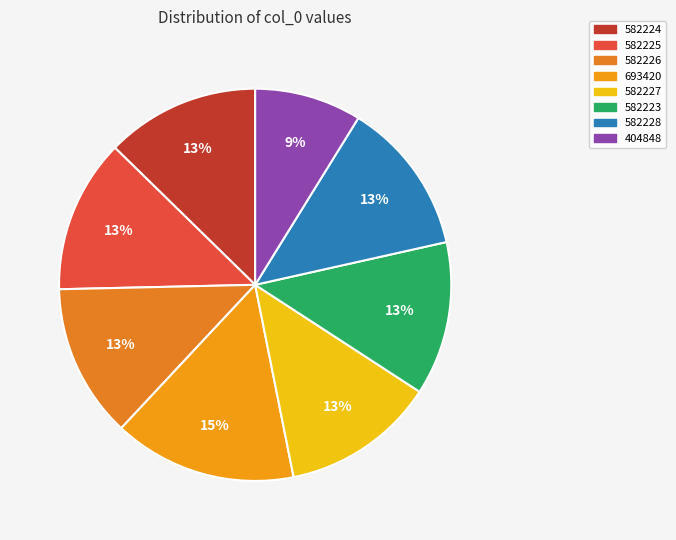

Does 582224 represent more than half of the total?

No